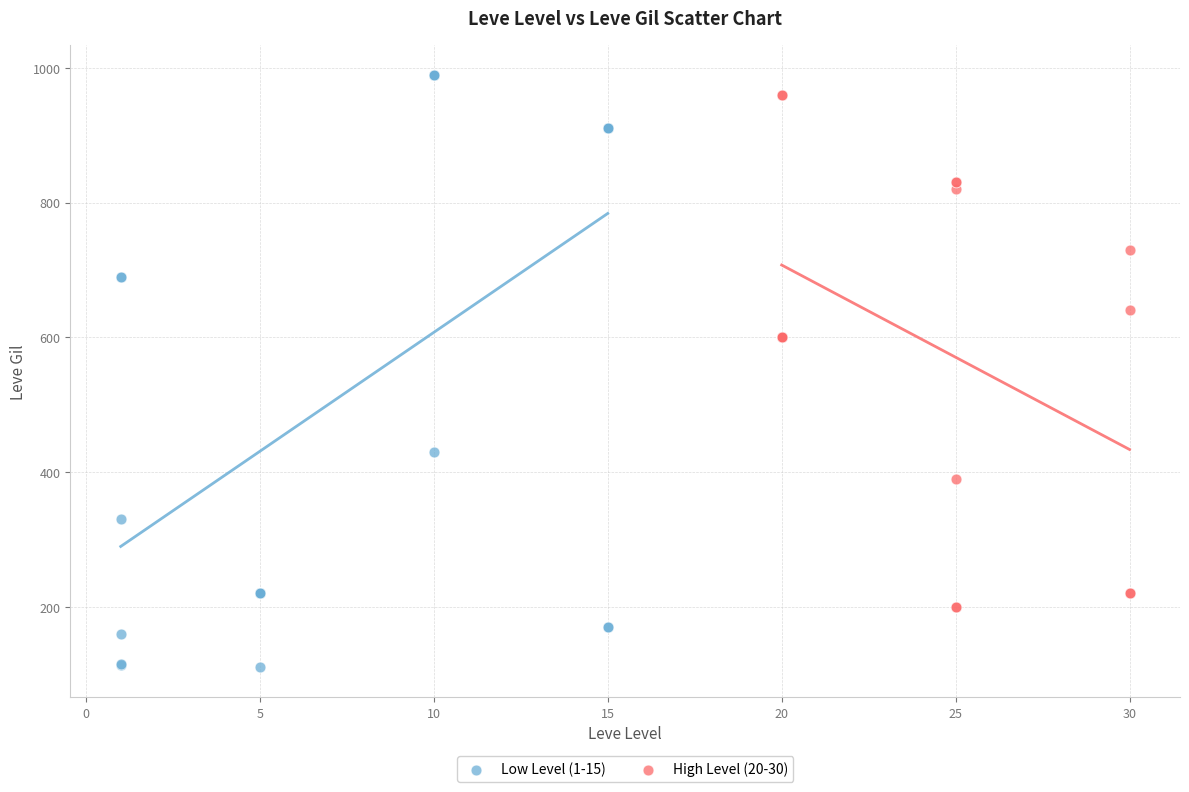

Which series reaches the minimum Y coordinate?

Low Level (1-15)